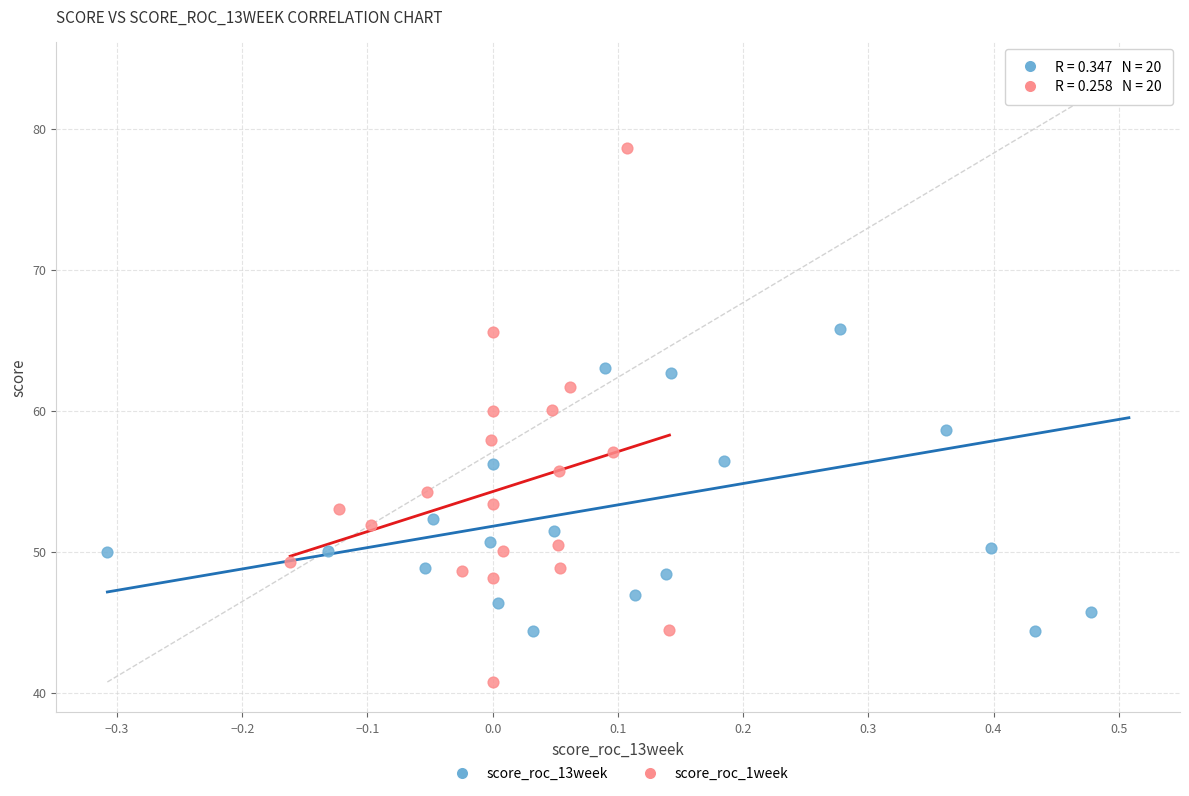

Which series contains the highest Y value?

score_roc_13week